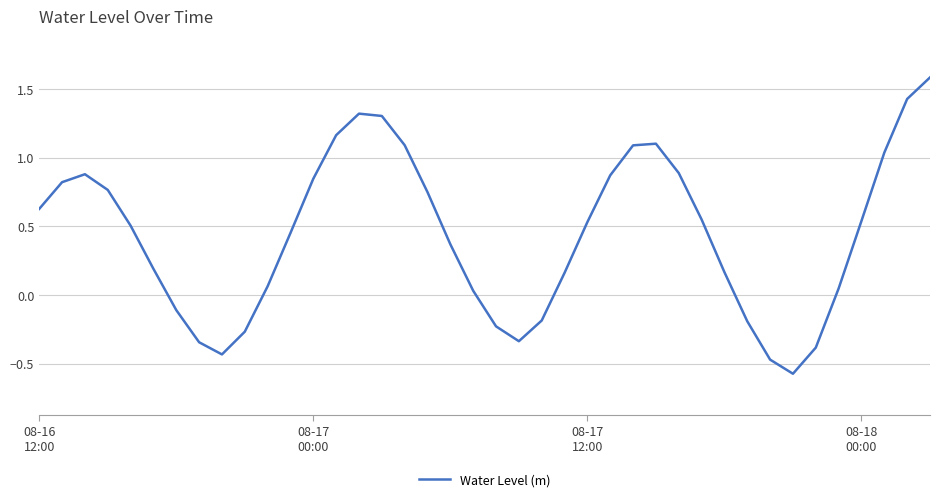

What is the difference between the maximum and minimum values?

2.2